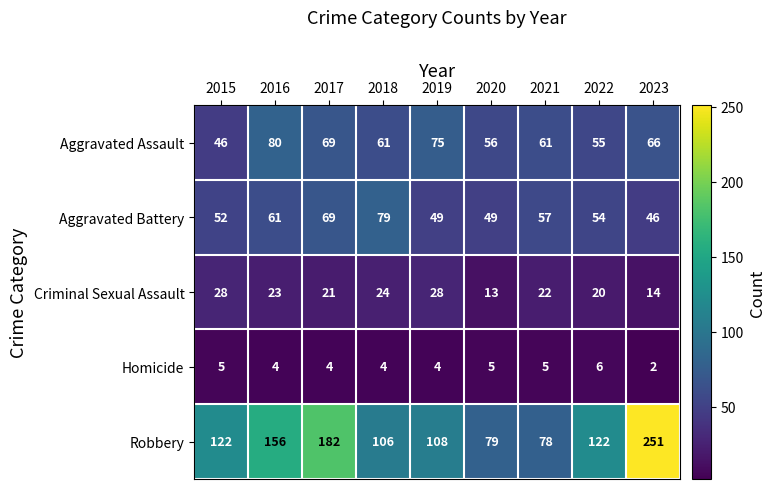

Which label corresponds to the largest value in the chart?

2023